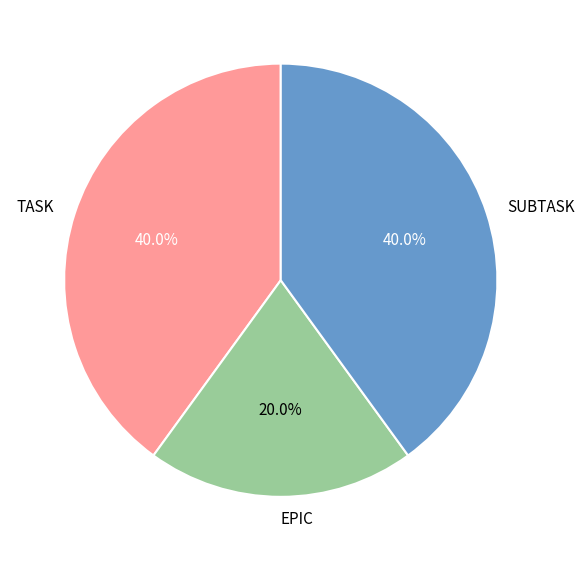

Between EPIC and TASK, which is larger?

TASK